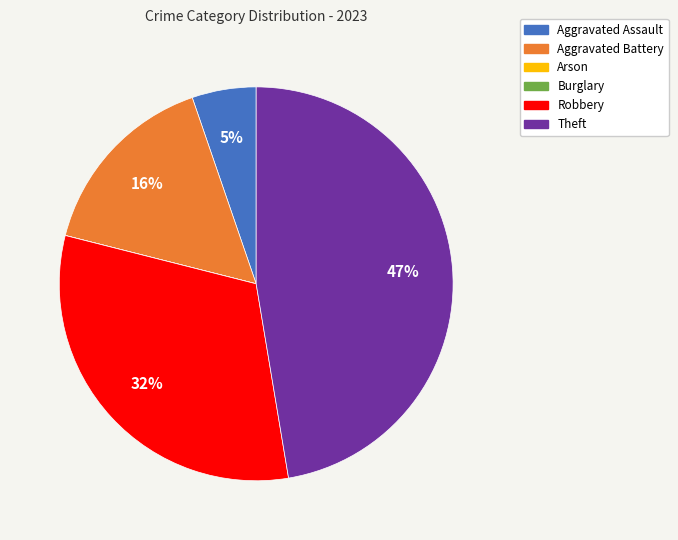

Is there any slice that represents more than half of the pie?

No